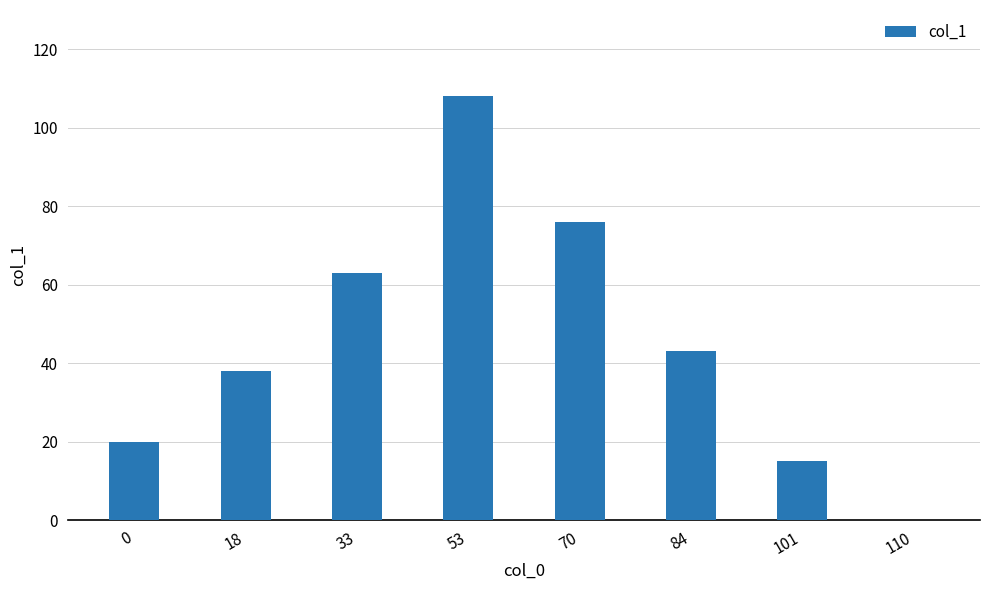

Reading right to left, list all the values displayed in this chart.

110=0	101=15	84=43	70=76	53=108	33=63	18=38	0=20